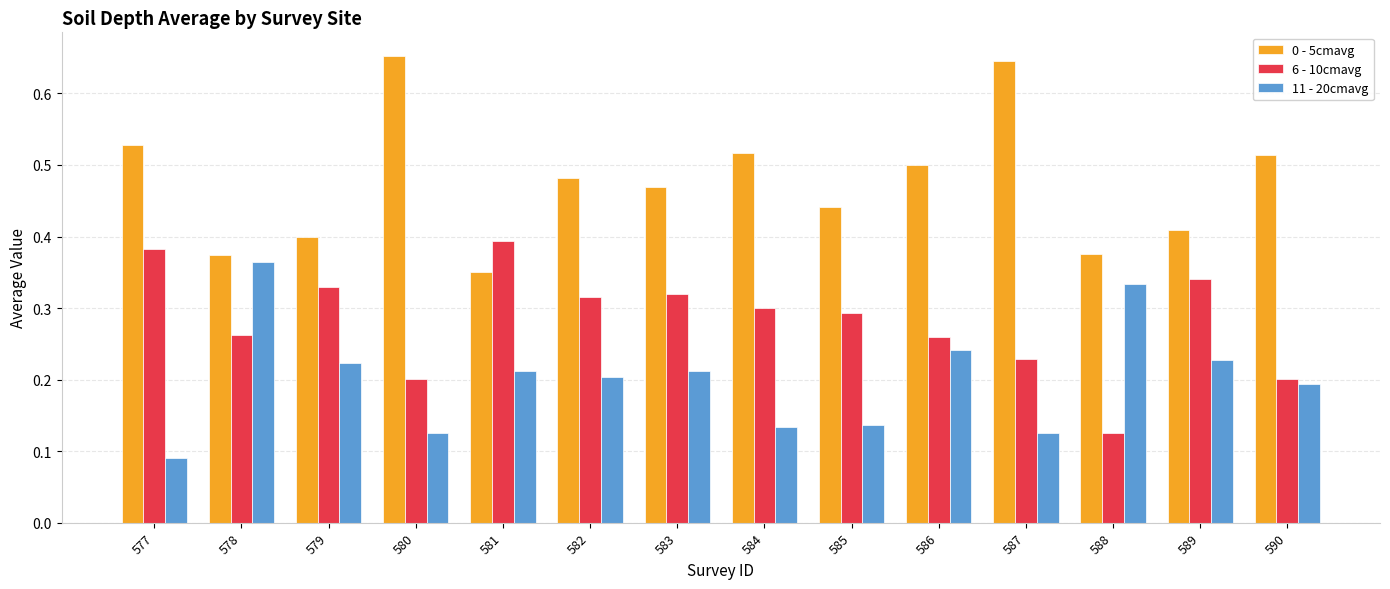

At how many categories does at least one series exceed 0?

14